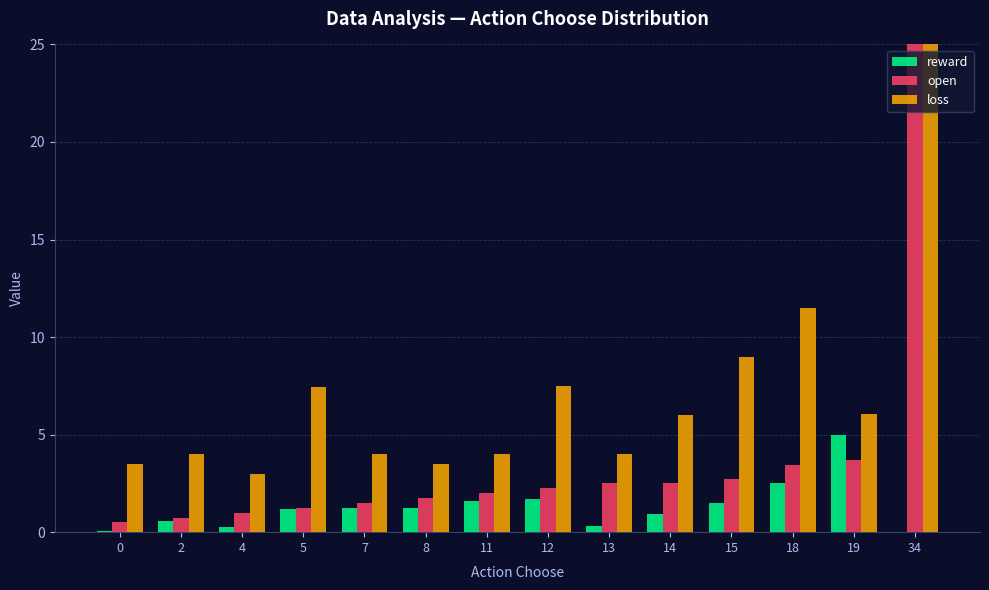

What is the sum of all loss values?

273.6